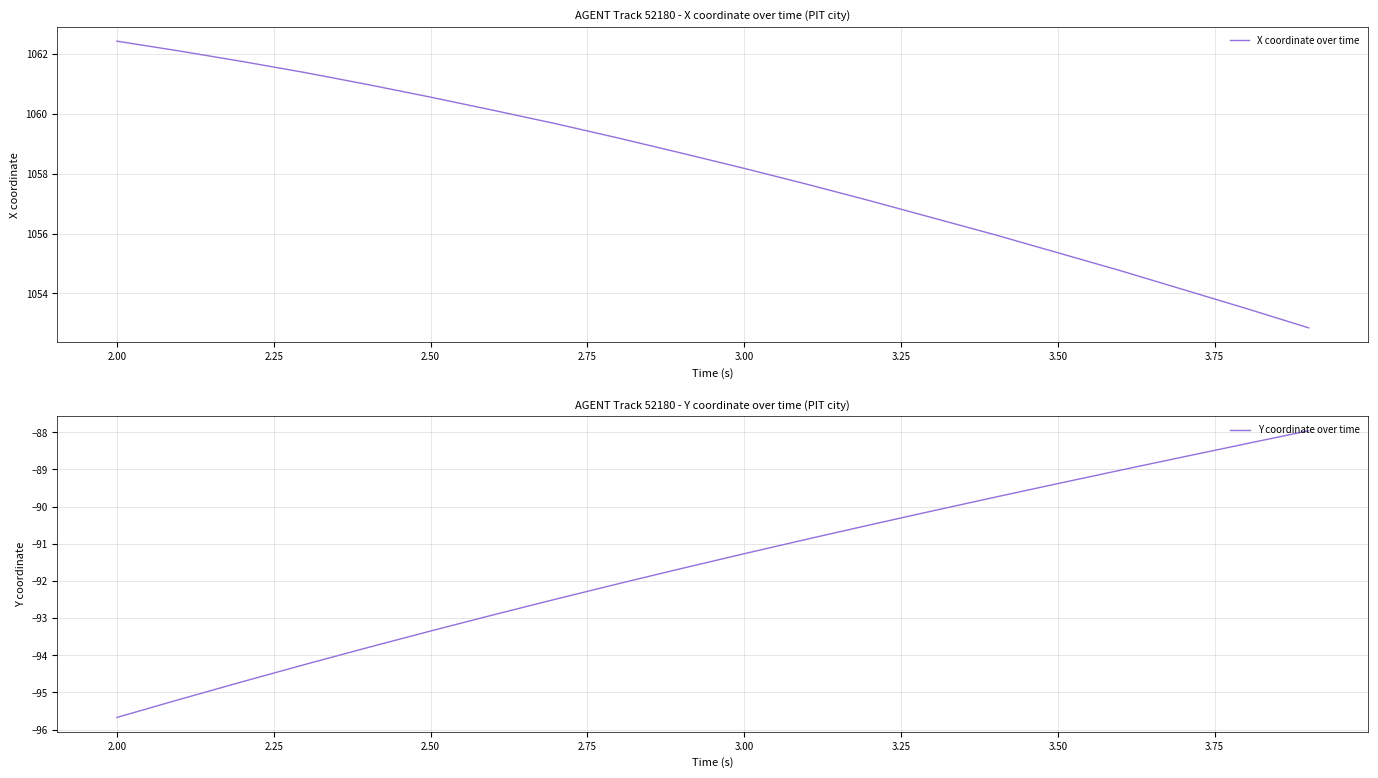

At which label does Y coordinate over time reach its minimum?

2.00